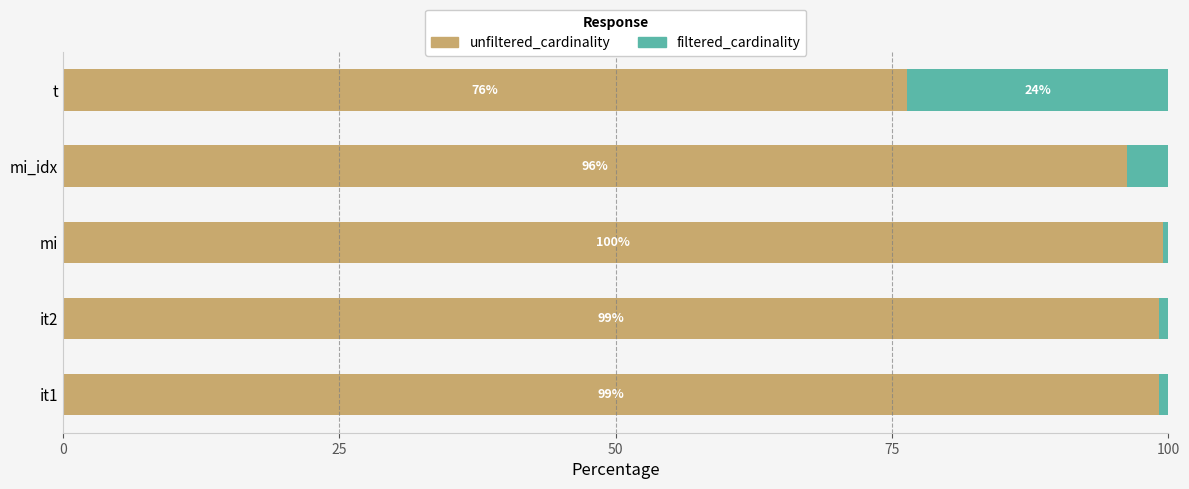

What is the total value across all series at mi?

100.0